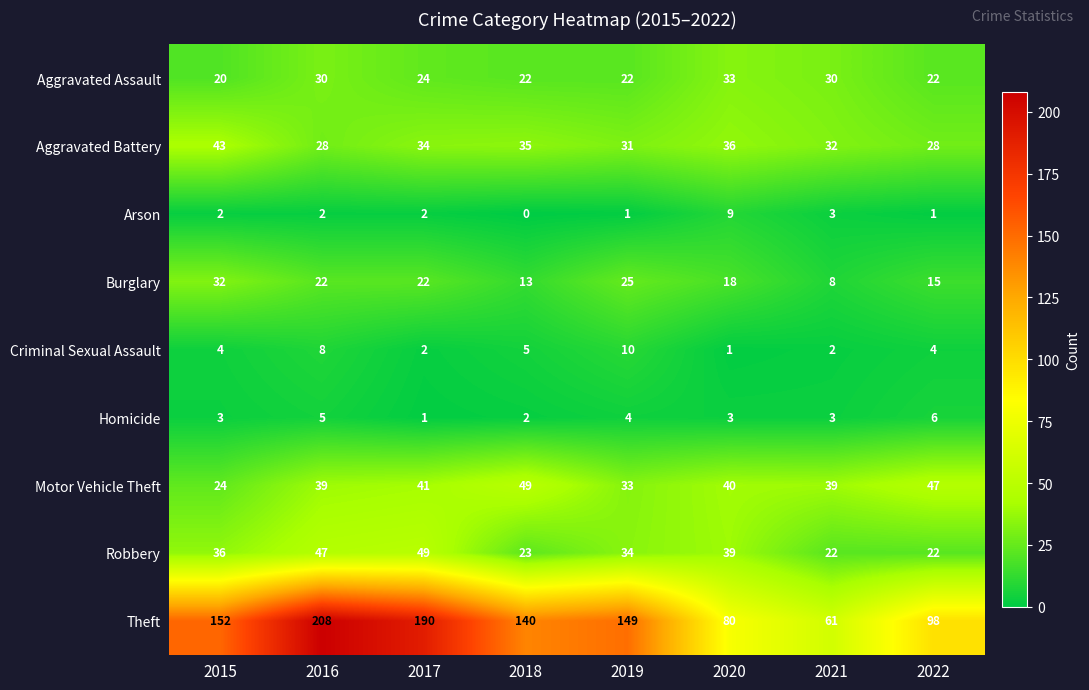

Which series changed the most between 2019 and 2022?

Theft